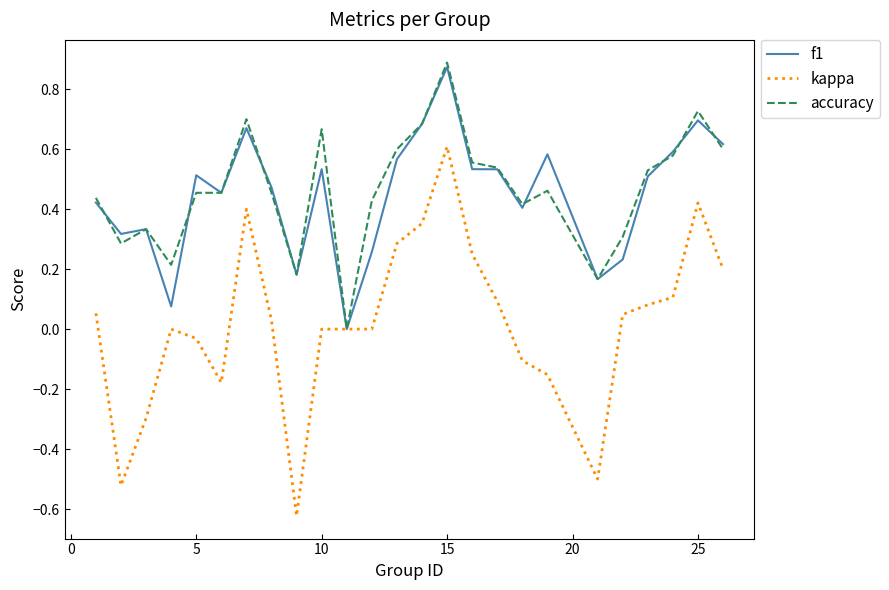

Which series has the widest spread of values?

kappa